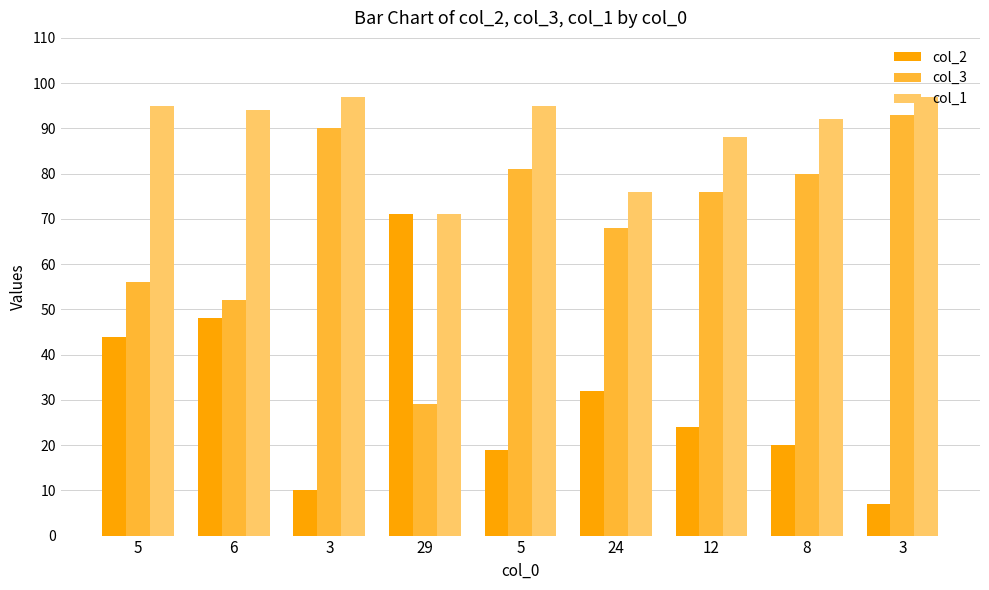

What is the difference between the col_3 values at 5 and 3?

37